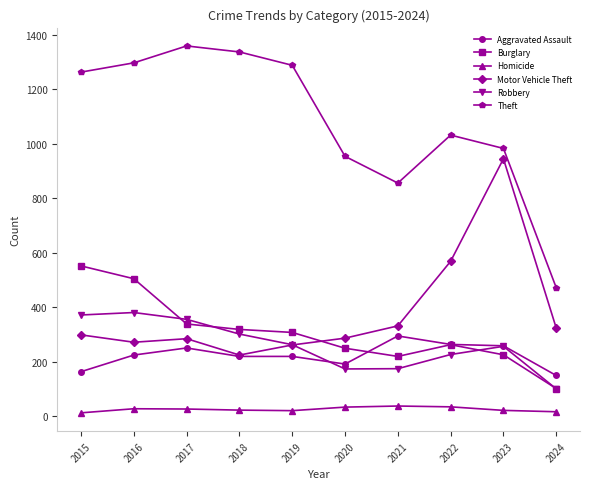

True or false: Robbery and Homicide intersect in this chart.

False